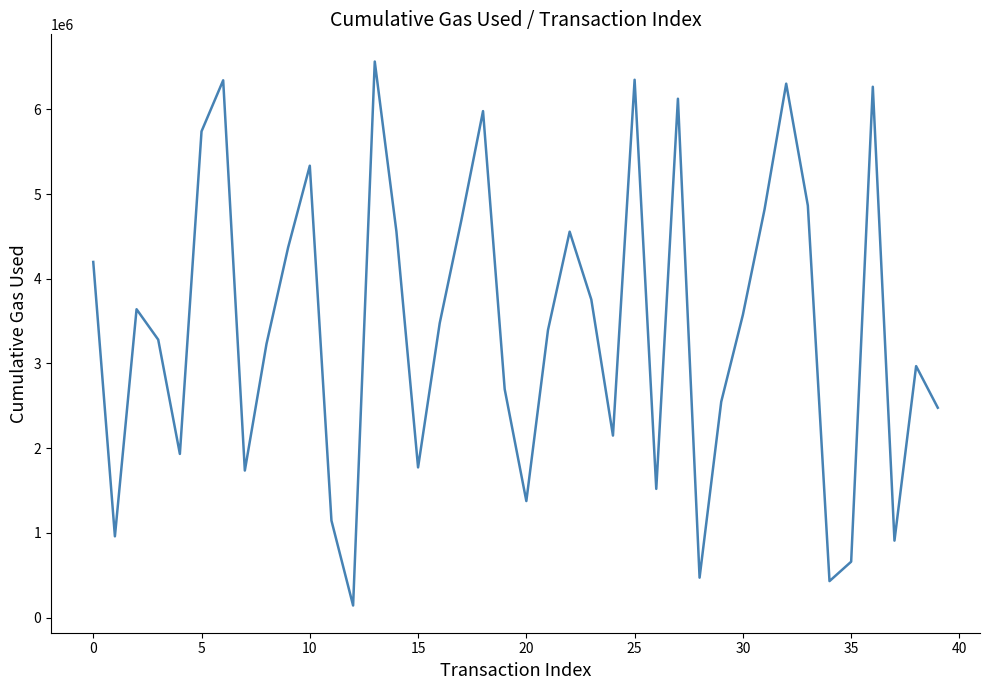

What is the sum of all values?

137289369